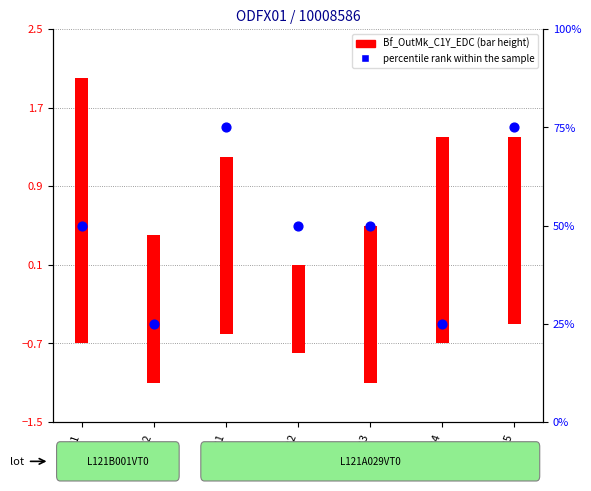

Between EF24 and EE61, which is larger?

EE61